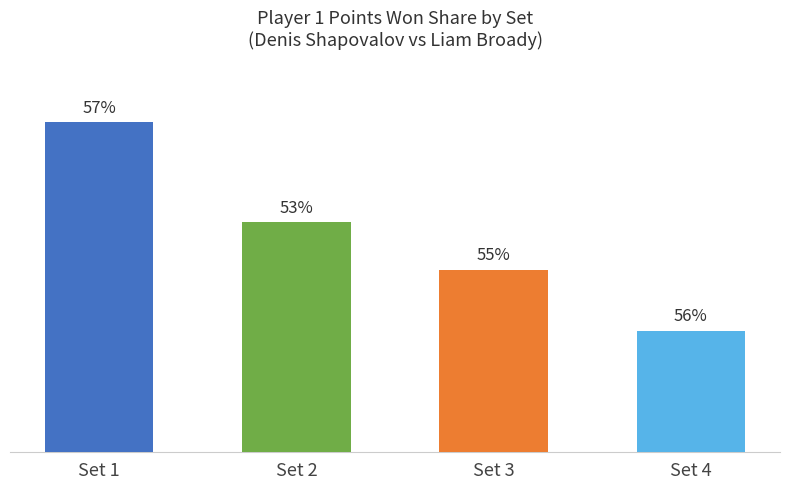

Does the chart contain any negative values?

No